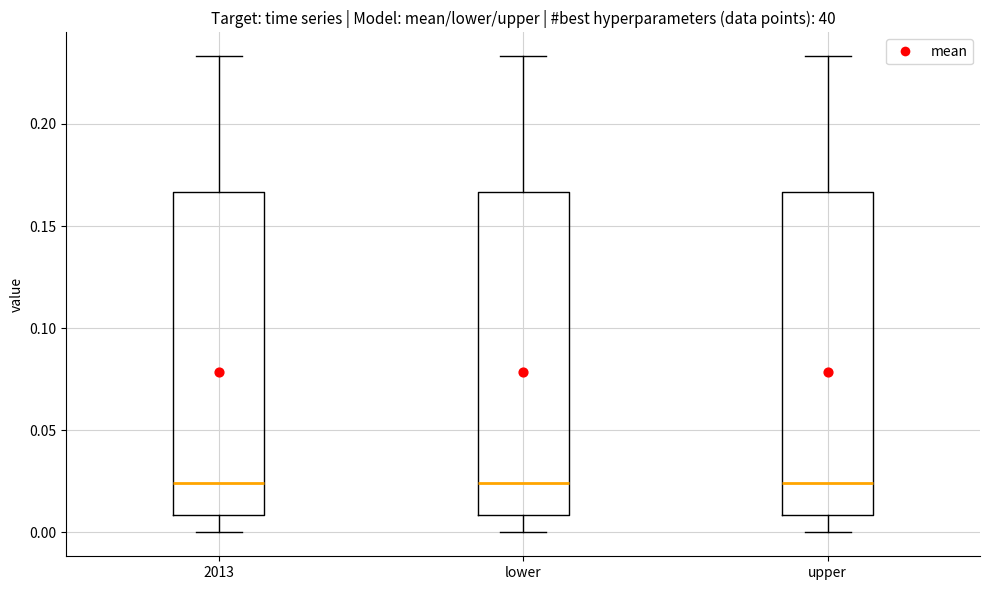

Reading left to right, read every box against the y-axis: the position of its median line, the range the box covers, and the ends of its whiskers. The values are not printed on the chart, so give them approximately, as read against the axis.

2013: median 0.025, box 0.010 to 0.165, whiskers 0.000 to 0.235
lower: median 0.025, box 0.010 to 0.165, whiskers 0.000 to 0.235
upper: median 0.025, box 0.010 to 0.165, whiskers 0.000 to 0.235